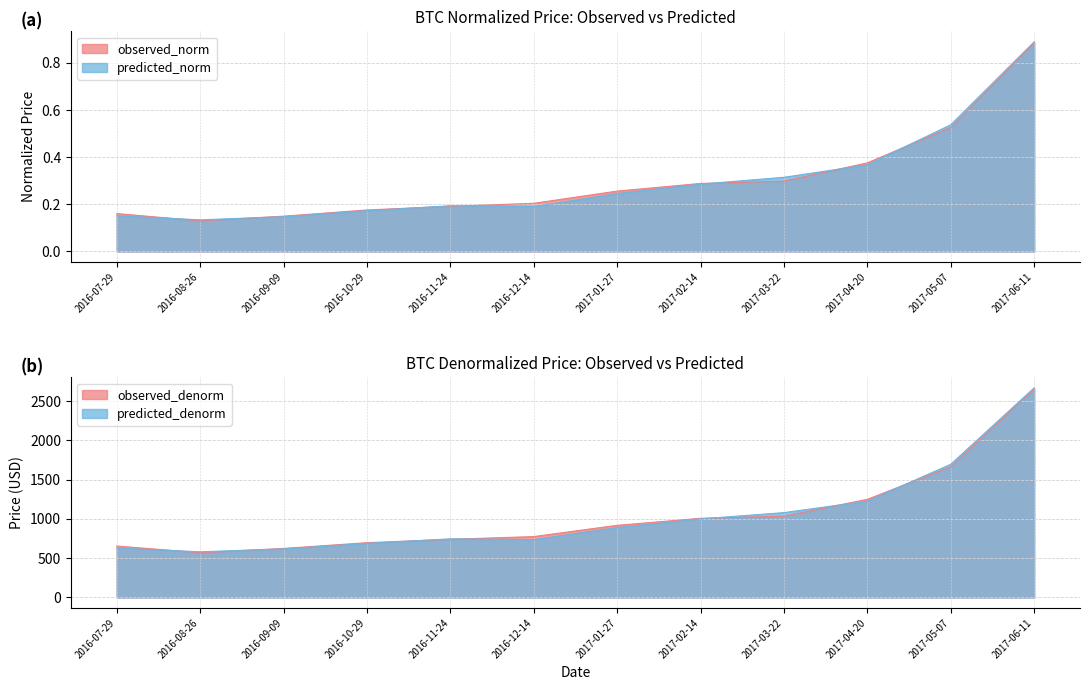

Where does the observed_denorm series first go above 918?

2017-01-27